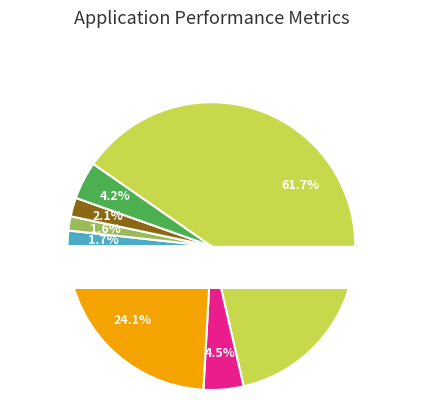

To the nearest percent, what is the average slice percentage?

14%